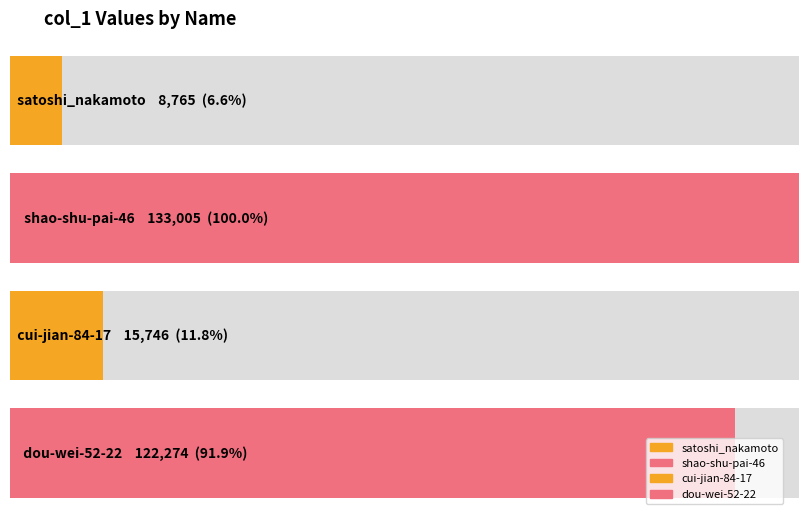

Reading left to right, transcribe all the data shown in this chart.

8765	133005	15746	122274